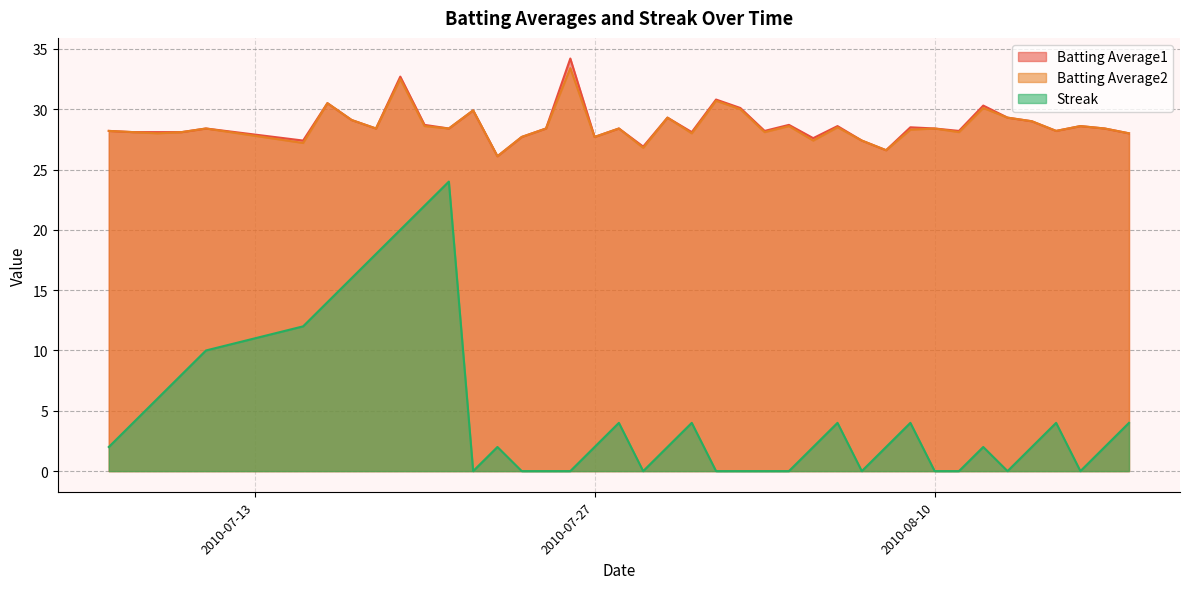

True or false: Batting Average1 and Streak intersect in this chart.

False